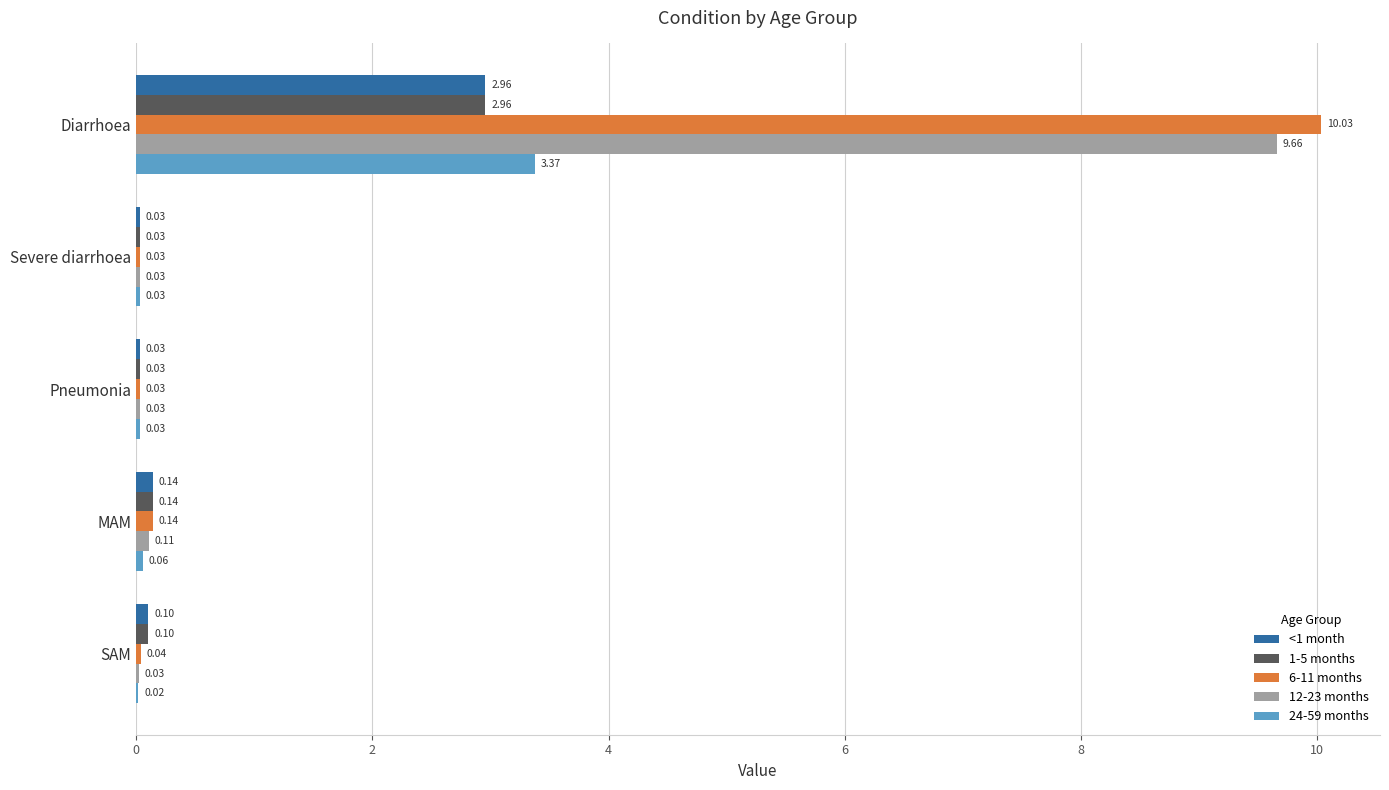

Which category has the highest value in the 1-5 months series?

Diarrhoea